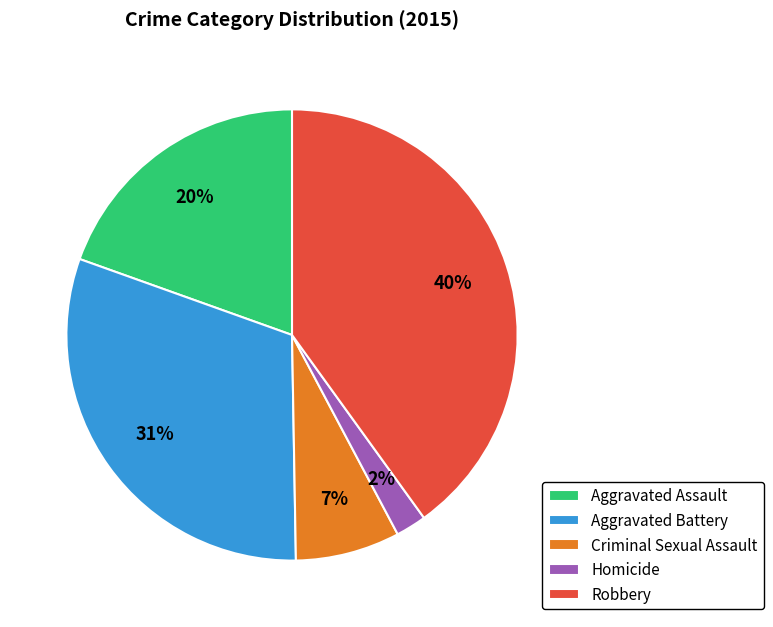

Is there any slice that represents more than half of the pie?

No